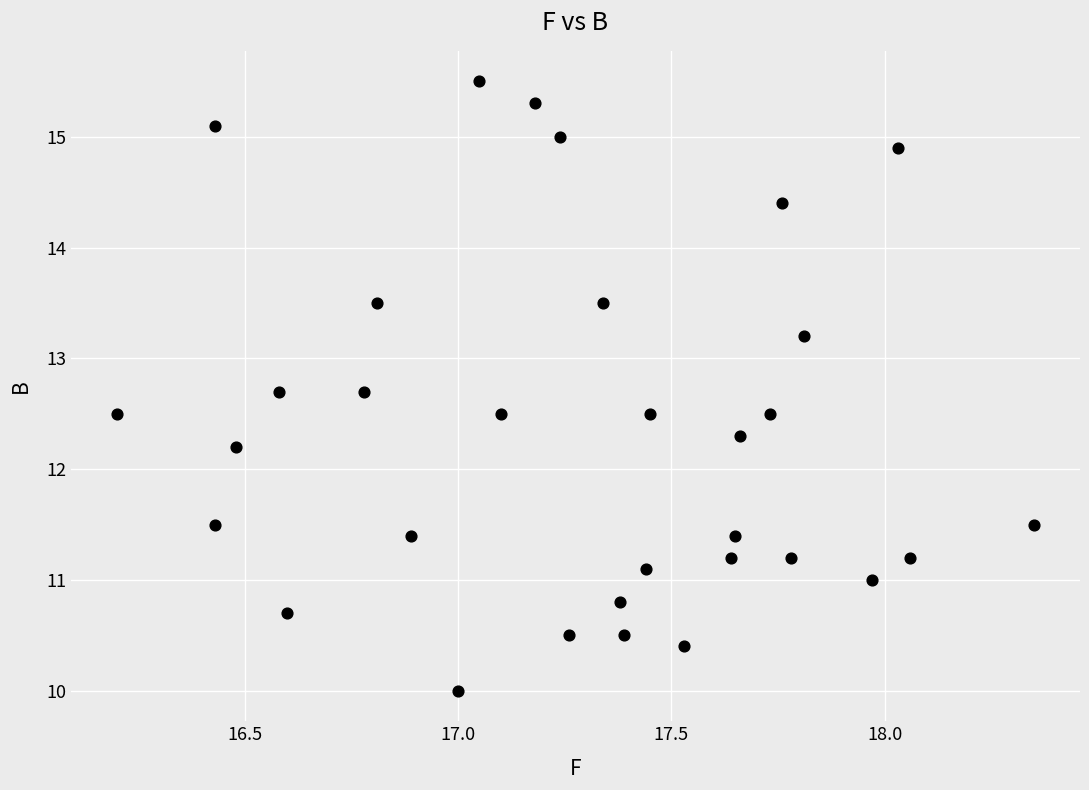

What Y value in the scatter plot is closest to 12?

12.2